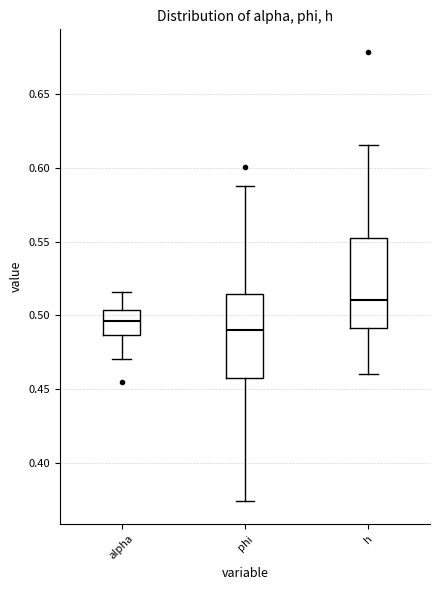

Reading left to right, transcribe this box plot: for each box, give where its median line is, the range the box spans, and where its two whiskers end, as read against the y-axis. The values are not printed on the chart, so give them approximately, as read against the axis.

alpha: median 0.495, box 0.485 to 0.505, whiskers 0.470 to 0.515
phi: median 0.490, box 0.460 to 0.515, whiskers 0.375 to 0.590
h: median 0.510, box 0.490 to 0.555, whiskers 0.460 to 0.615